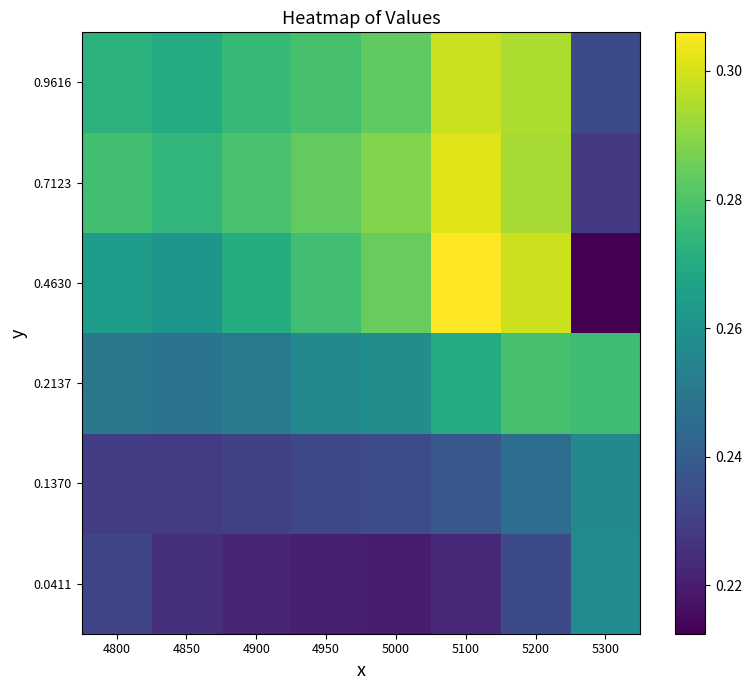

What is the minimum value shown in the chart?

0.2